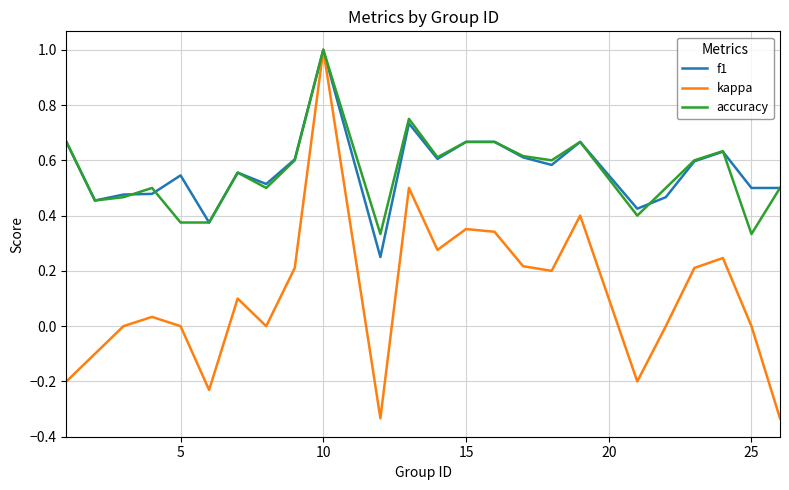

At how many categories does at least one series exceed 0?

24